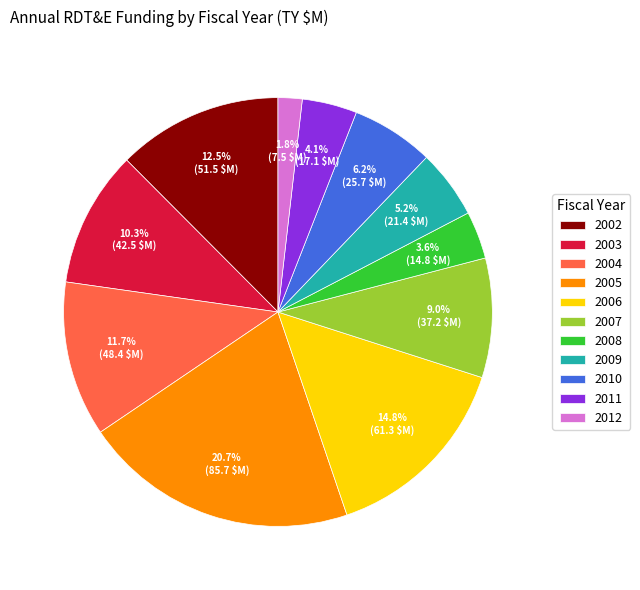

What is the total percentage of 2005 and 2008?

24.3%